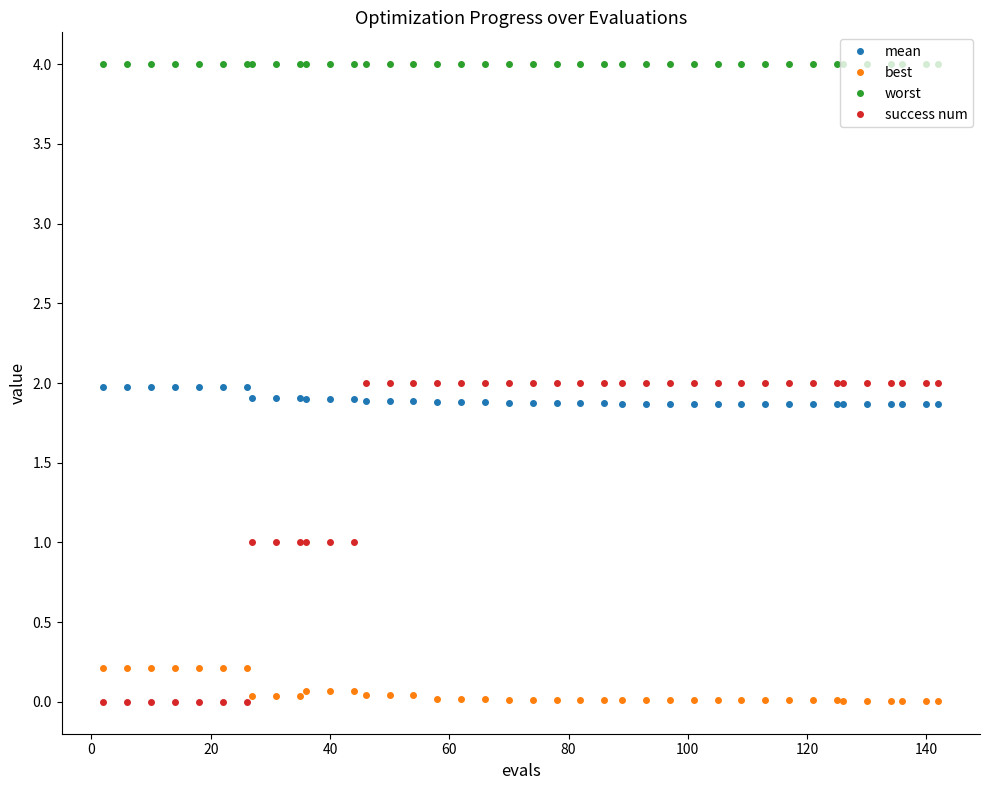

How many lines are shown in the chart?

4